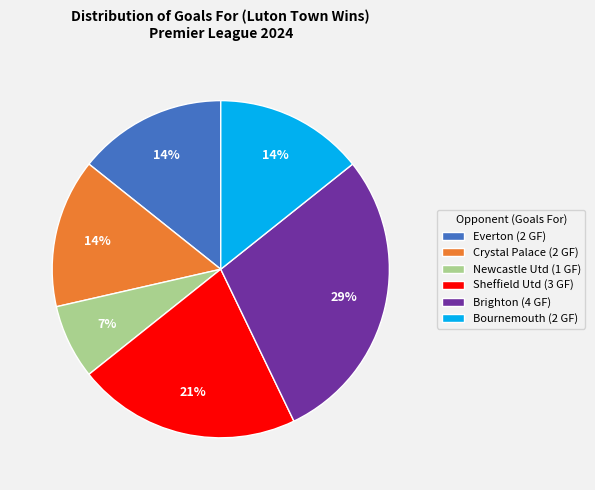

How many segments does this pie chart have?

6